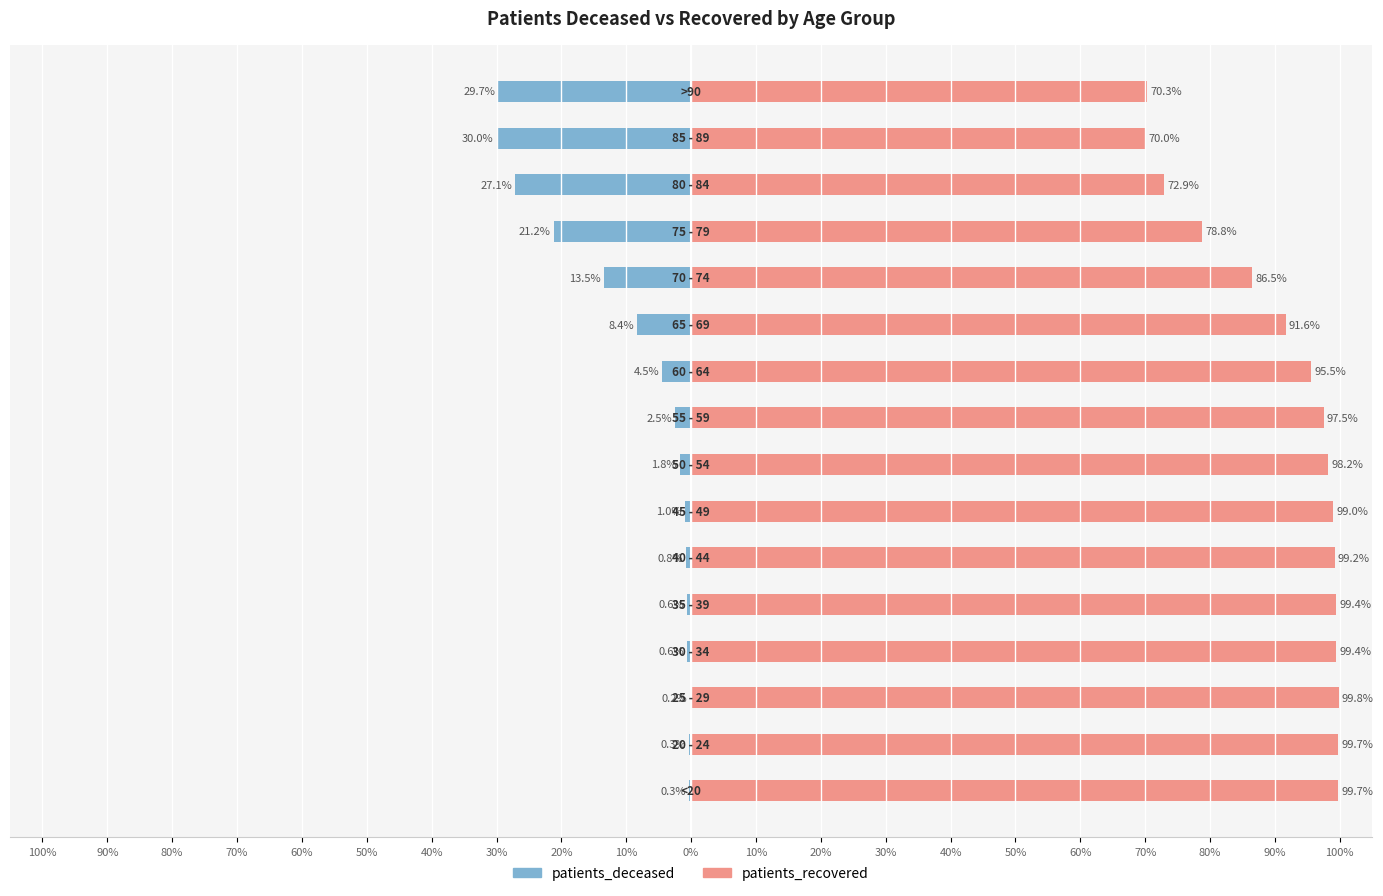

What is the smallest value displayed?

-30.0